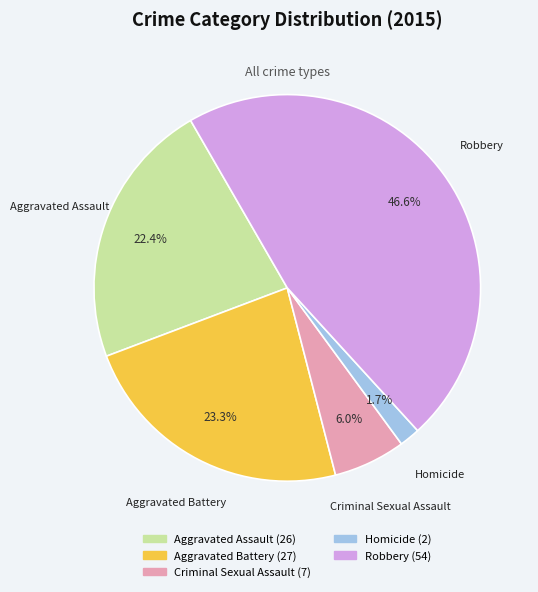

Is it true that Aggravated Battery is 23% of the pie?

True